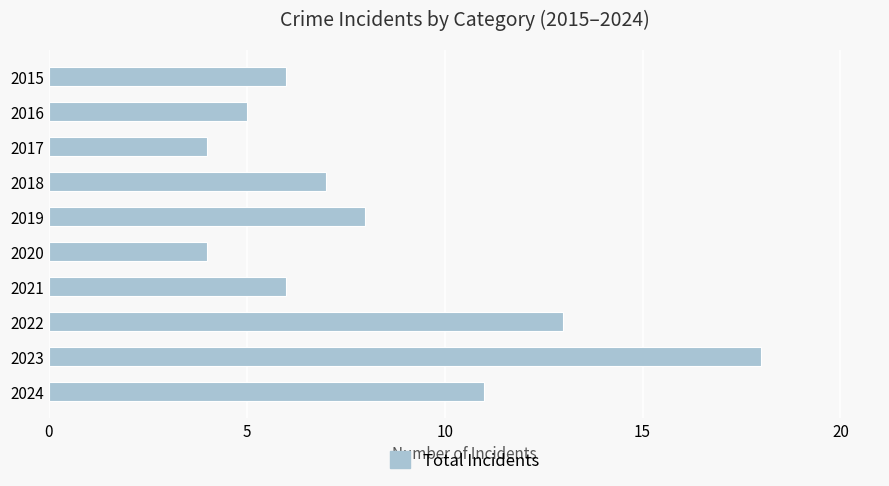

The value at 2016 is 5. True or false?

True